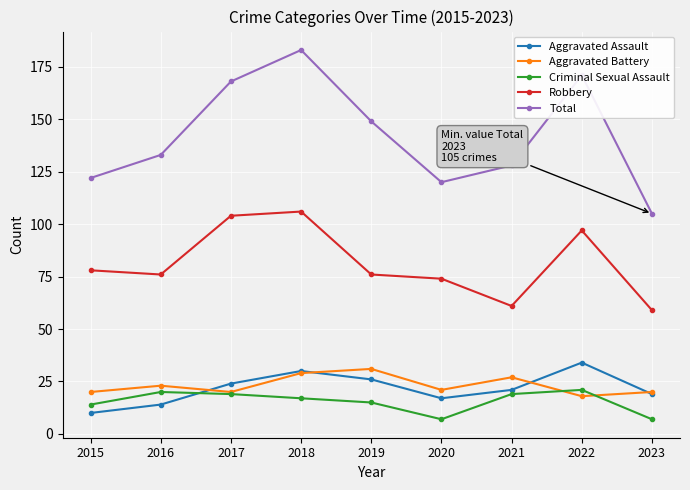

How many interior local valleys does the Aggravated Assault series have?

1